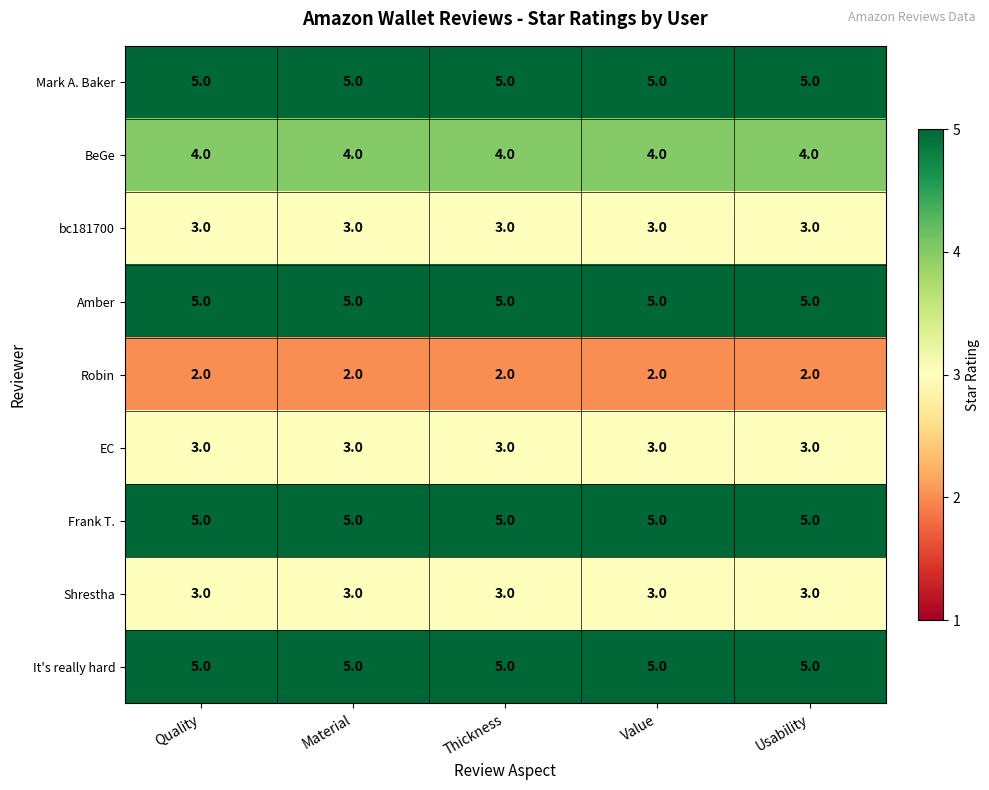

What value does the BeGe series have at Thickness?

4